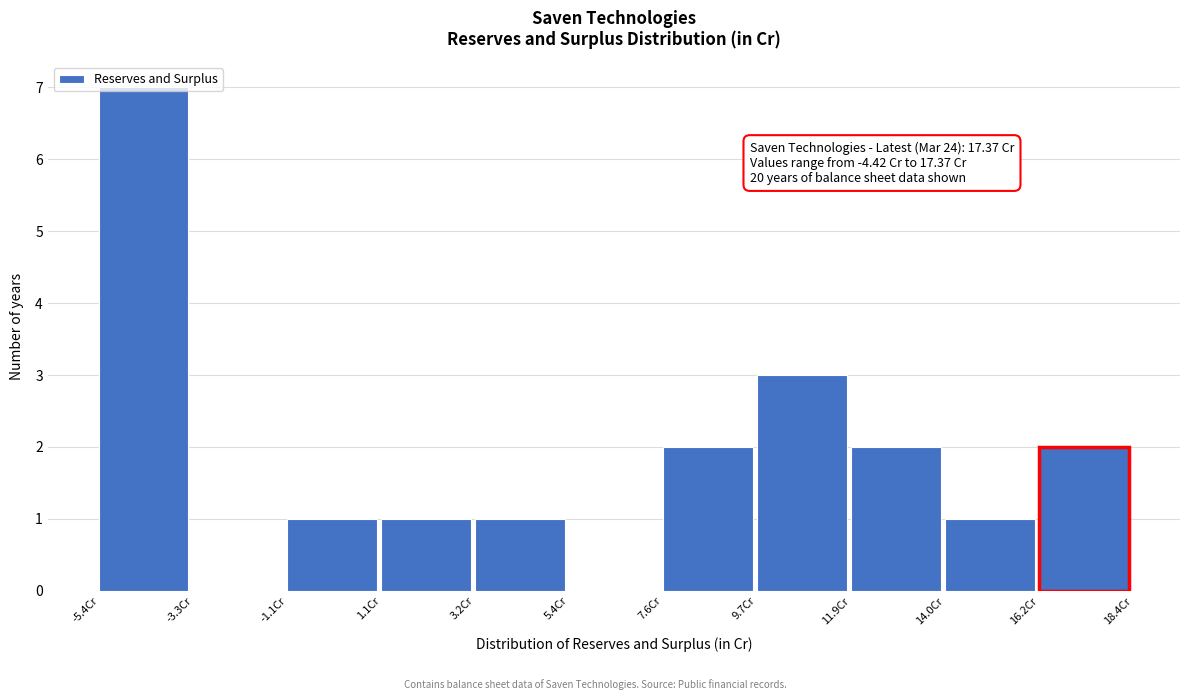

Which range on the x-axis has the tallest bar?

-5.5 to -3.5